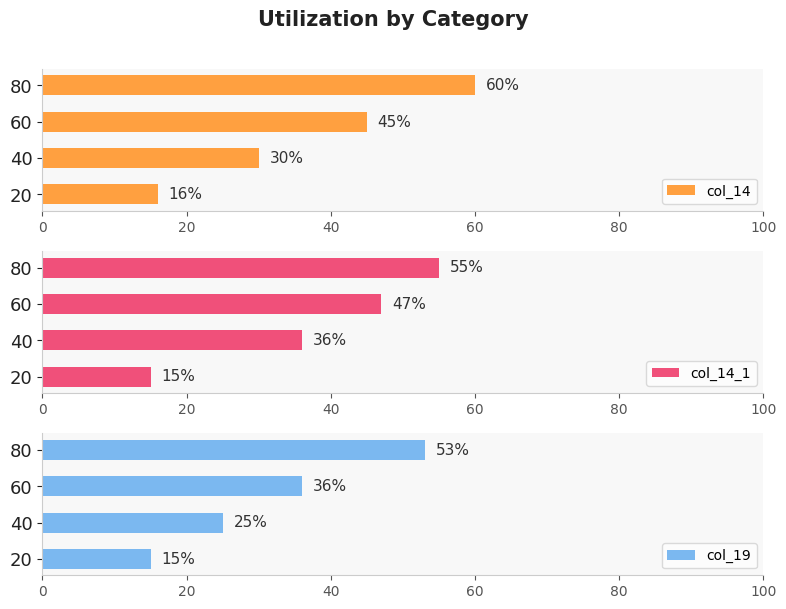

Reading right to left, extract all data points from this chart.

col_14: 60	45	30	16
col_14_1: 55	47	36	15
col_19: 53	36	25	15